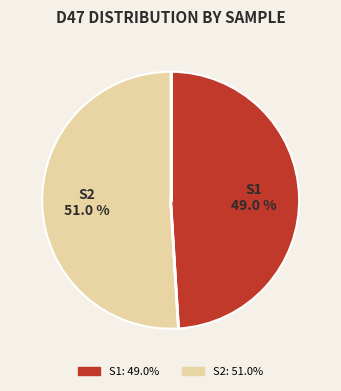

Approximately how many times larger is the value at S2 compared to S1?

1.0